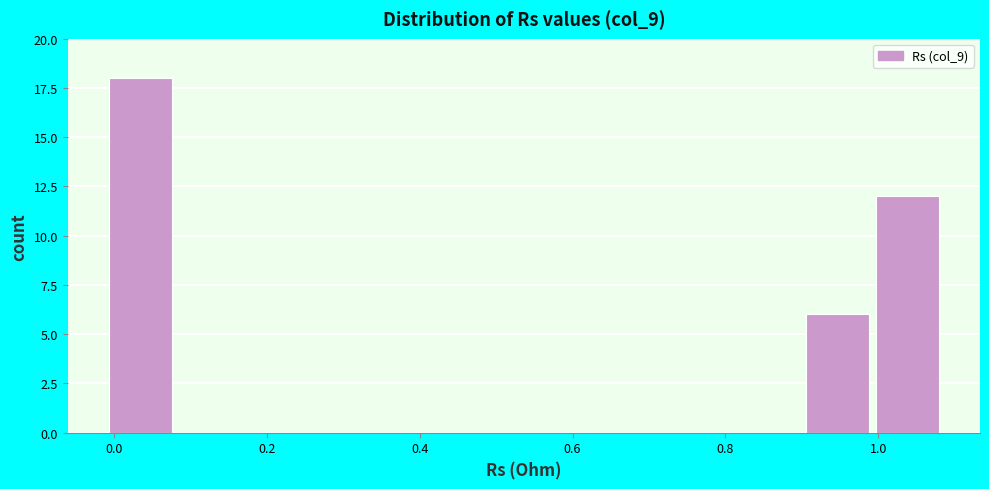

Reading left to right, list every bar in this chart as the range it spans on the x-axis followed by its height. Neither the bar edges nor the heights are printed on the chart, so give them approximately, as read against the axes.

0.00 to 0.08: 18
0.08 to 0.18: 0
0.18 to 0.26: 0
0.26 to 0.36: 0
0.36 to 0.44: 0
0.44 to 0.54: 0
0.54 to 0.64: 0
0.64 to 0.72: 0
0.72 to 0.82: 0
0.82 to 0.90: 0
0.90 to 1.00: 6
1.00 to 1.08: 12